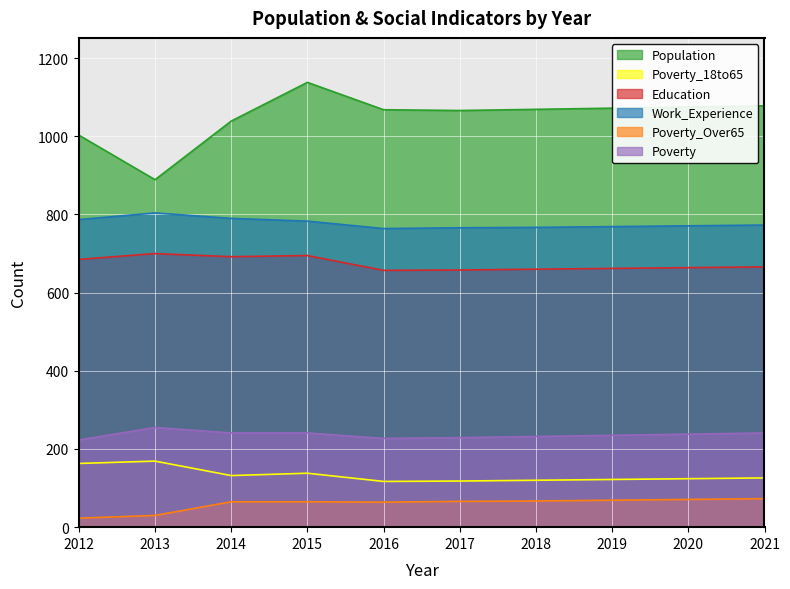

How many lines are shown in the chart?

6